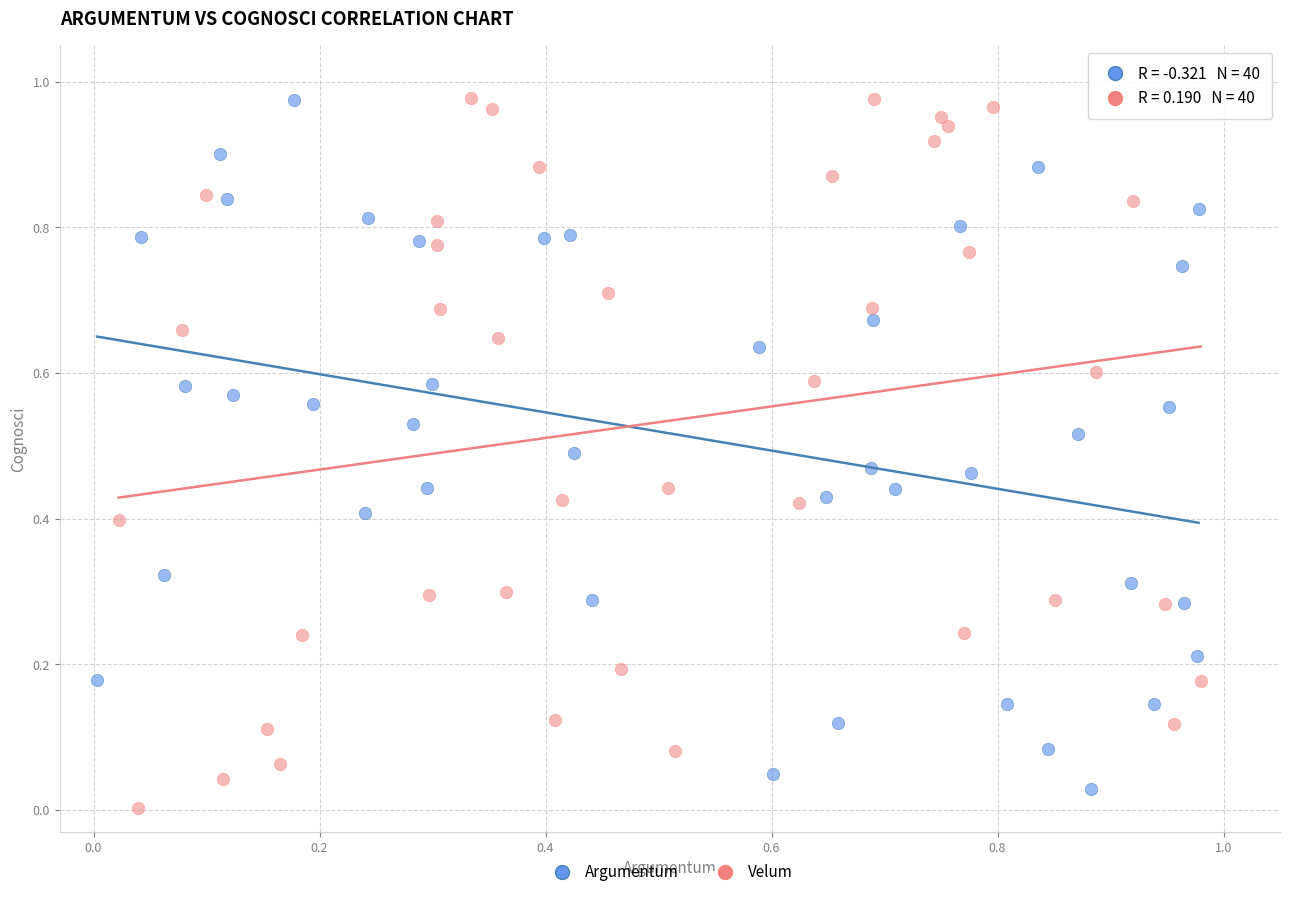

Which series has the largest Y range (max minus min)?

Velum